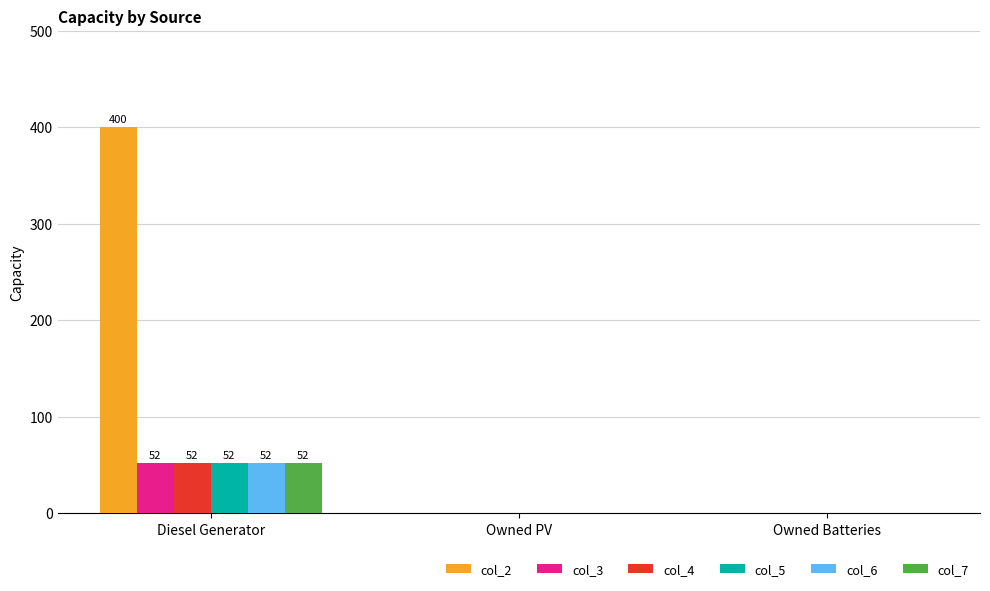

Reading right to left, extract all data points from this chart.

col_2: Owned Batteries=0	Owned PV=0	Diesel Generator=400
col_3: Owned Batteries=0	Owned PV=0	Diesel Generator=52
col_4: Owned Batteries=0	Owned PV=0	Diesel Generator=52
col_5: Owned Batteries=0	Owned PV=0	Diesel Generator=52
col_6: Owned Batteries=0	Owned PV=0	Diesel Generator=52
col_7: Owned Batteries=0	Owned PV=0	Diesel Generator=52